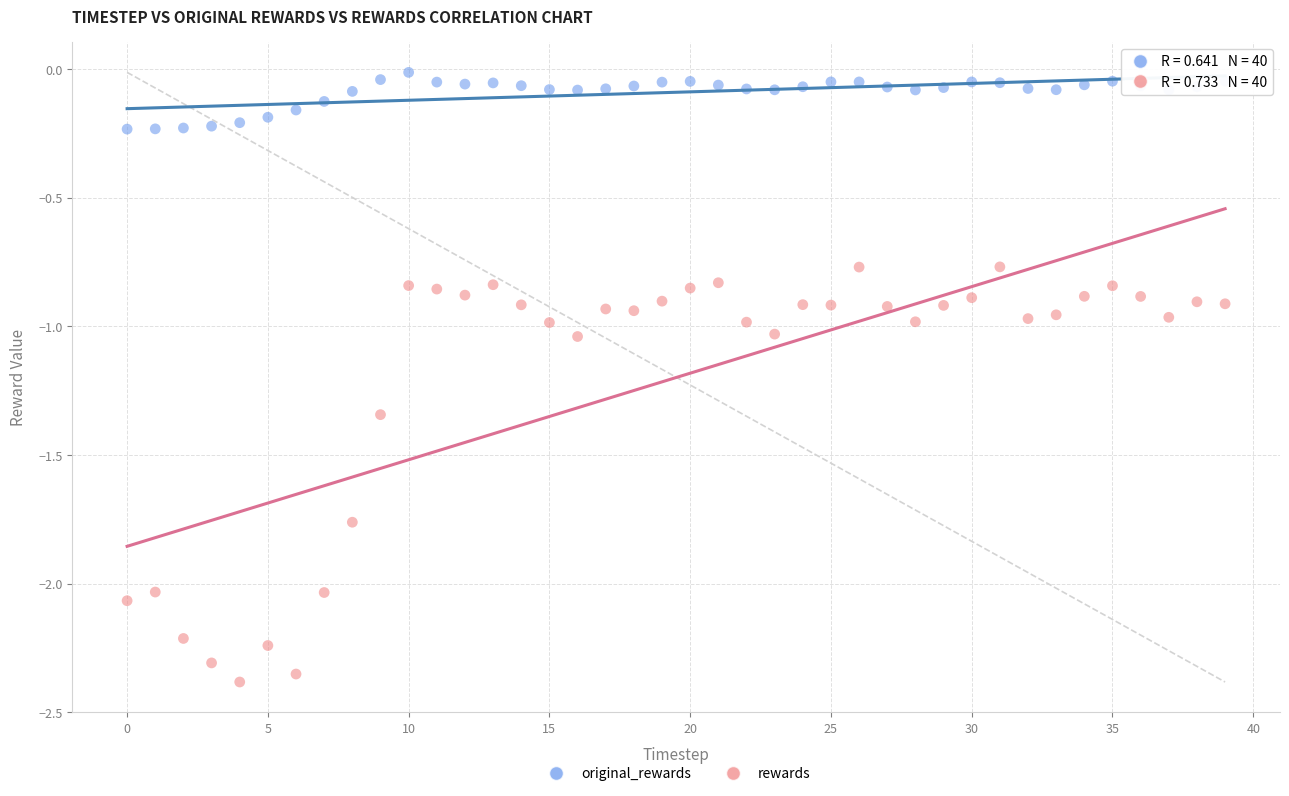

What are all the series names shown in the legend?

original_rewards, rewards